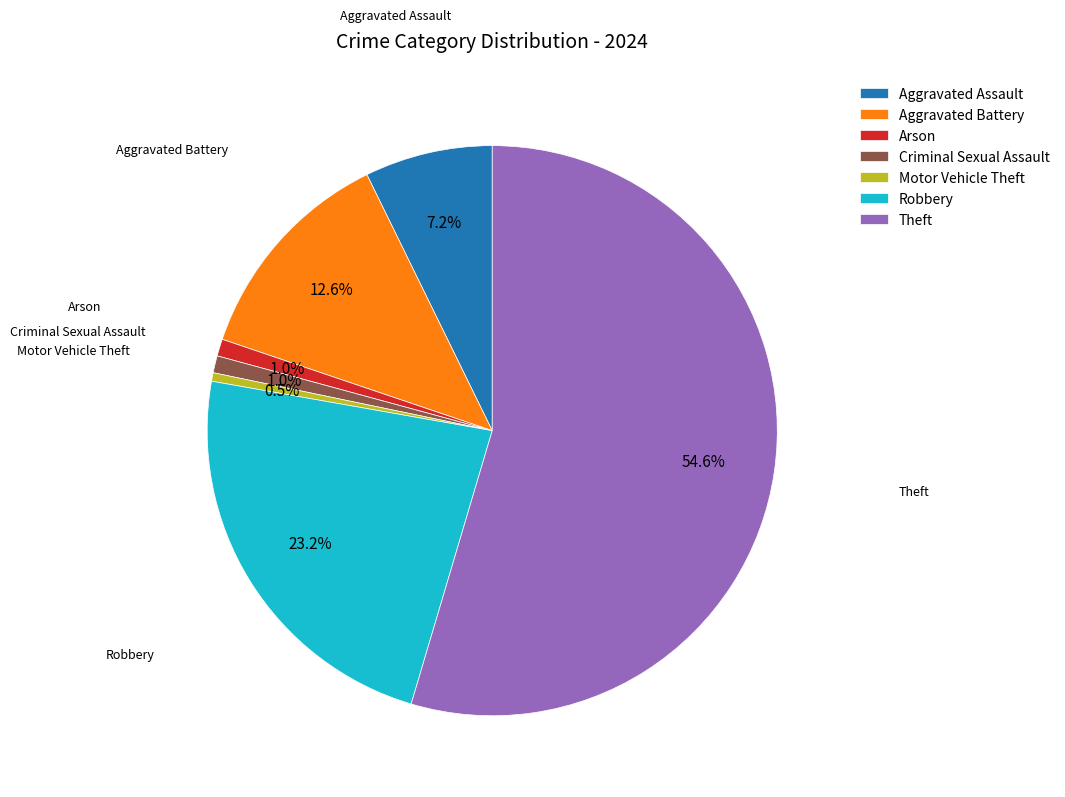

To the nearest percent, what is the combined percentage of Aggravated Assault and Theft?

62%